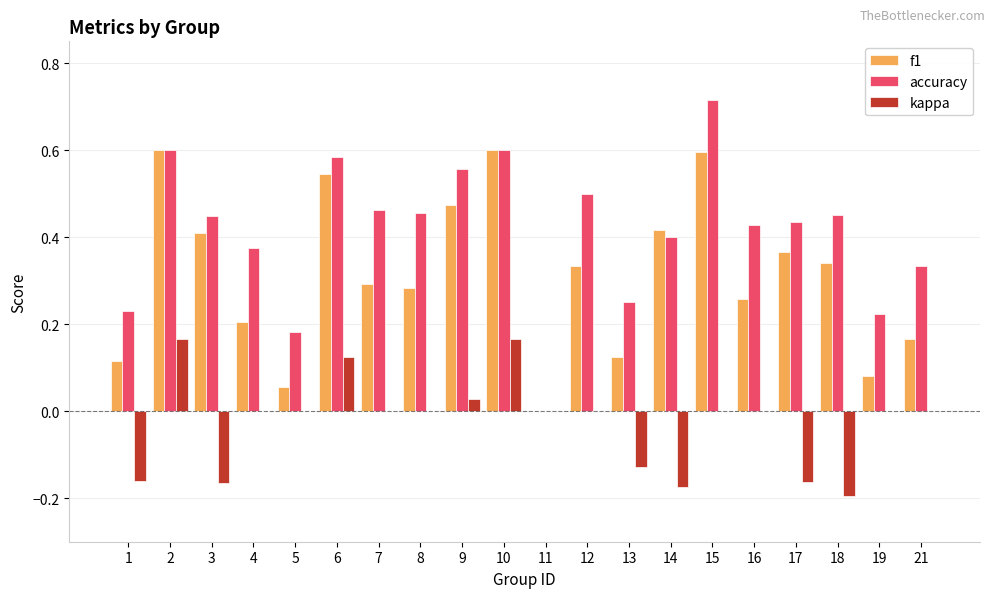

Are the bars grouped side by side (vs. stacked)?

Yes